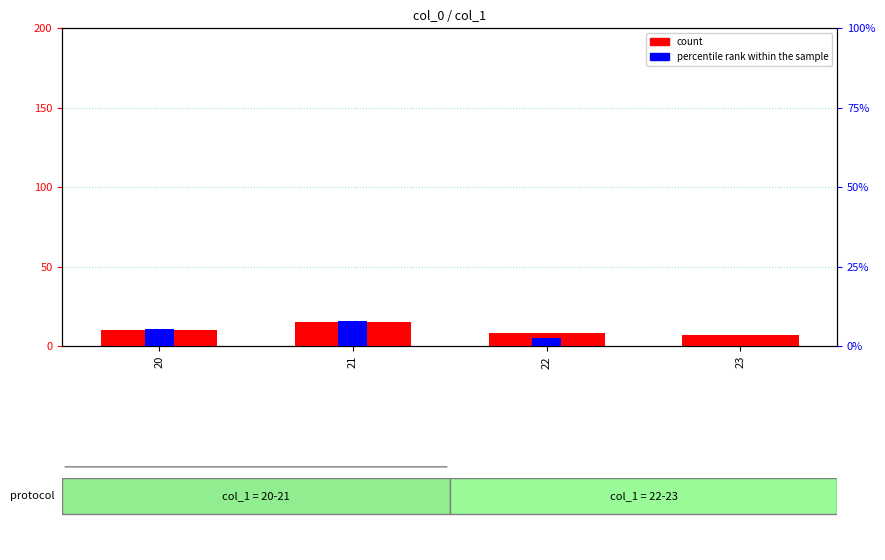

Reading left to right, list all the values displayed in this chart.

count: 20=10.0	21=15.0	22=8.0	23=7.0
percentile rank within the sample: 20=5.3	21=8.0	22=2.6	23=0.0